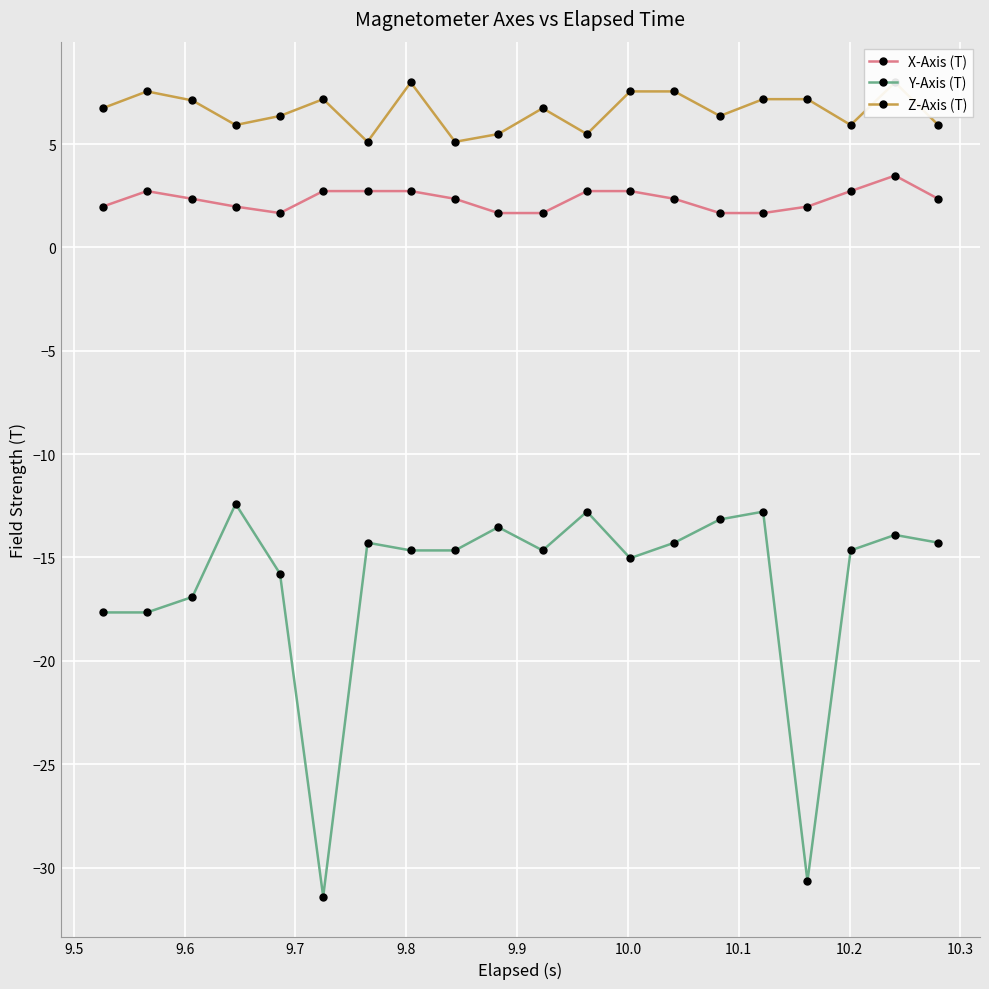

Reading left to right, transcribe all the data shown in this chart.

X-Axis (T): 2.0	2.7	2.4	2.0	1.7	2.7	2.7	2.7	2.4	1.7	1.7	2.7	2.7	2.4	1.7	1.7	2.0	2.7	3.5	2.4
Y-Axis (T): -17.7	-17.7	-16.9	-12.4	-15.8	-31.4	-14.3	-14.7	-14.7	-13.5	-14.7	-12.8	-15.0	-14.3	-13.2	-12.8	-30.7	-14.7	-13.9	-14.3
Z-Axis (T): 6.7	7.5	7.1	5.9	6.4	7.2	5.1	8.0	5.1	5.5	6.7	5.5	7.5	7.5	6.4	7.2	7.2	5.9	8.0	5.9